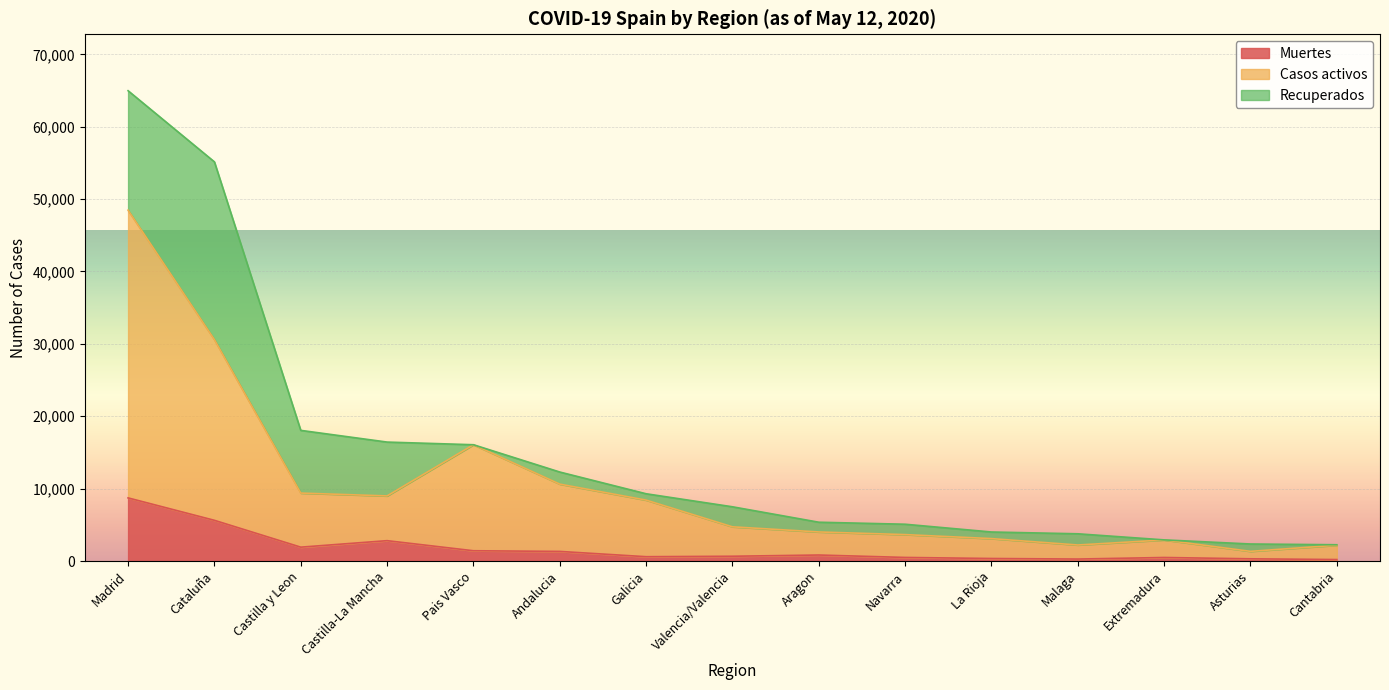

What is the sum of all Casos activos values?

156661